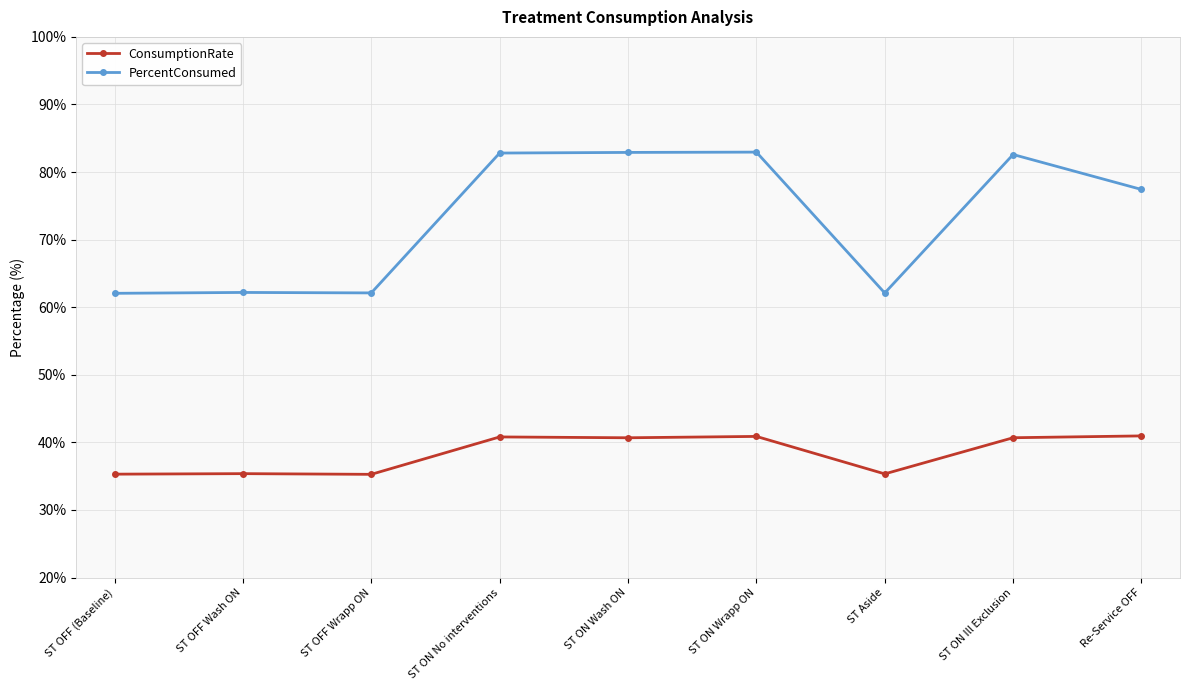

Is it true that ConsumptionRate equals 55.3 at ST ON Wash ON?

False